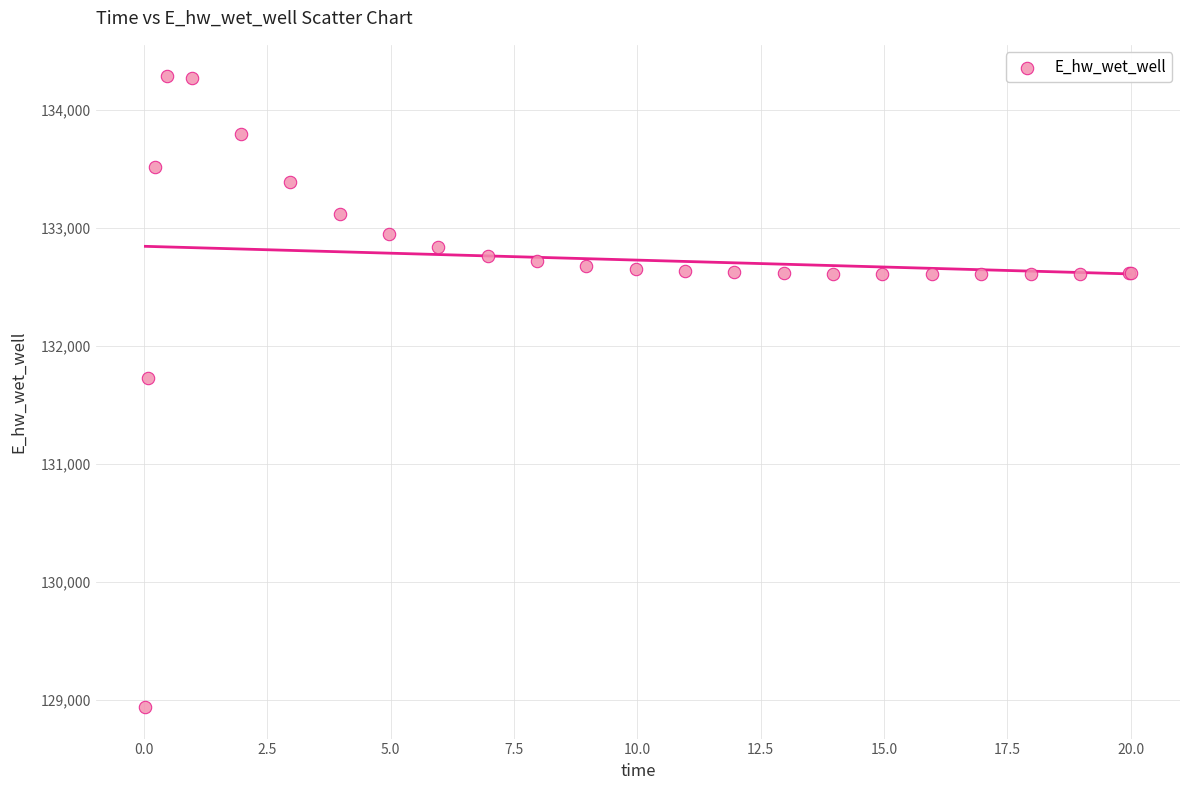

What Y value in the scatter plot is closest to 131612?

131728.2